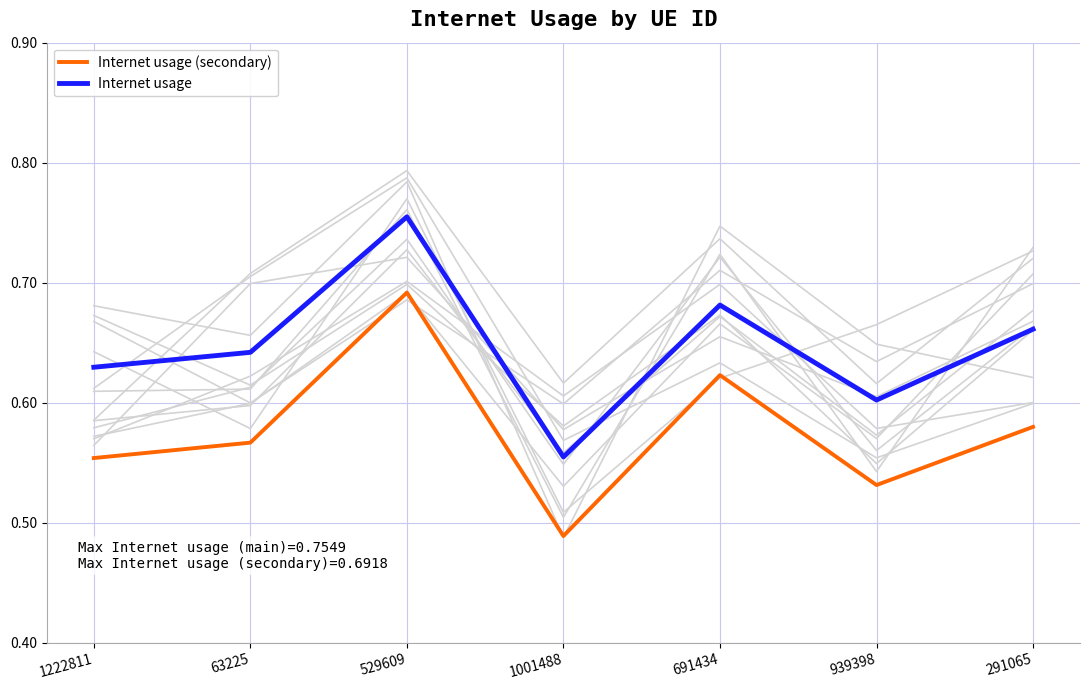

Reading right to left, extract all data points from this chart.

Internet usage (secondary): 0.6	0.5	0.6	0.5	0.7	0.6	0.6
Internet usage: 0.7	0.6	0.7	0.6	0.8	0.6	0.6